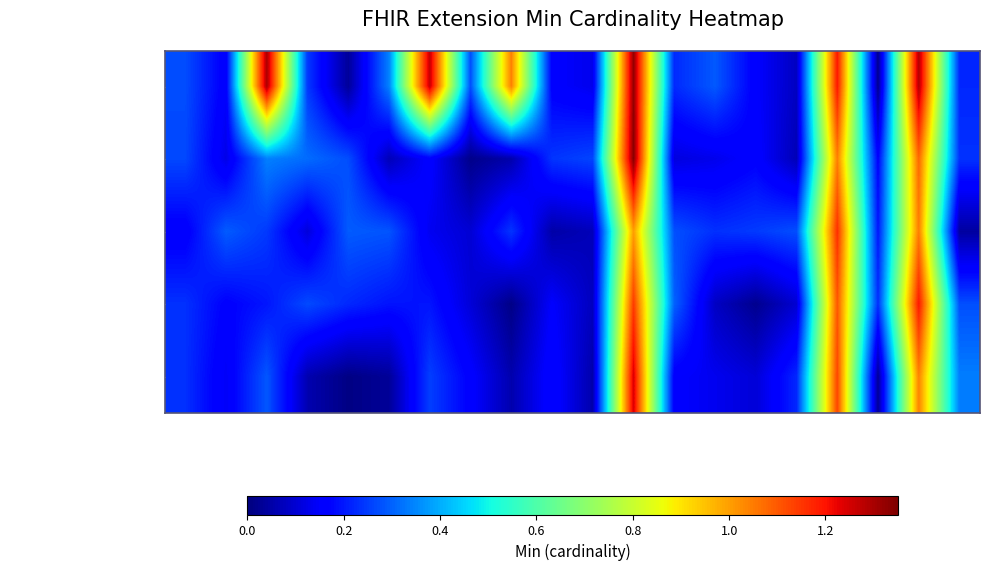

What is the total value across all series at Ext.extension:exFirstName.url?

5.6